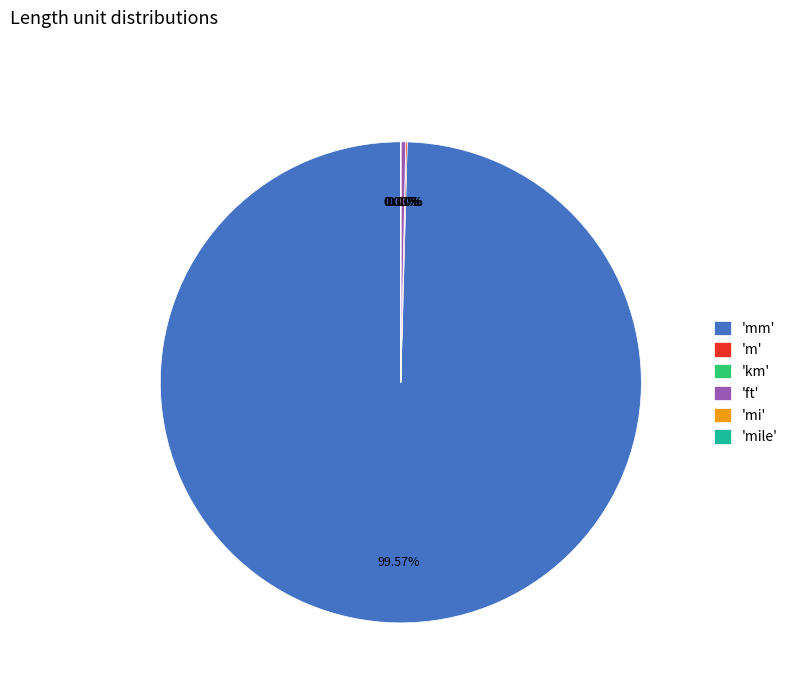

Is there a majority slice in this chart?

Yes